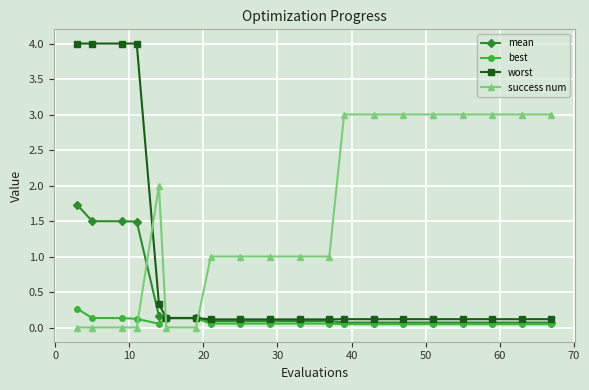

What is the highest value of the mean series?

1.7